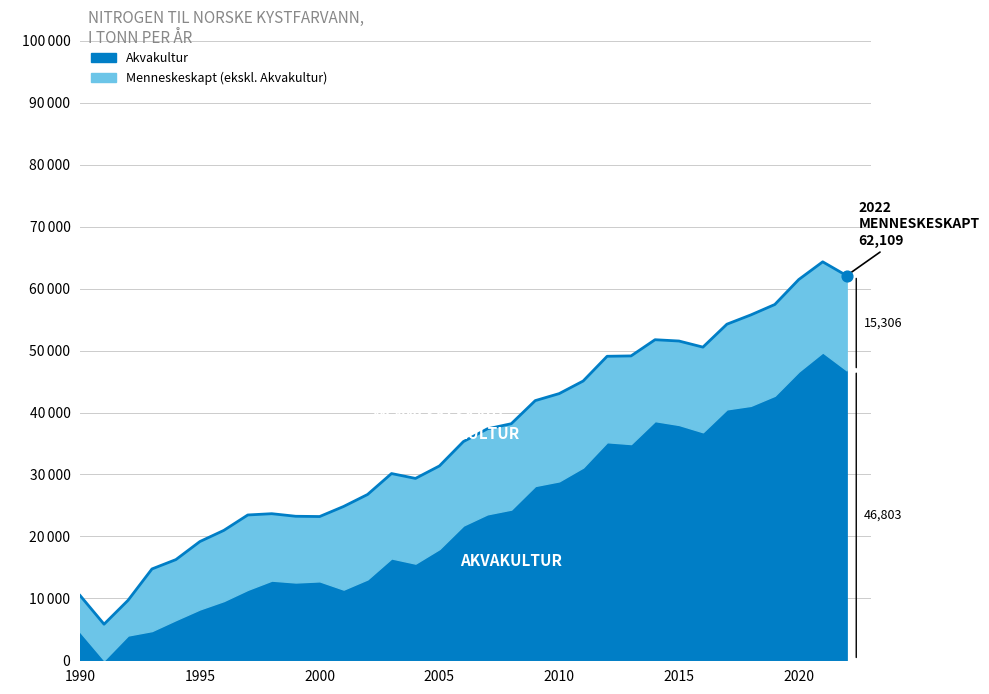

Between 2000 and 2008, which is larger?

2008